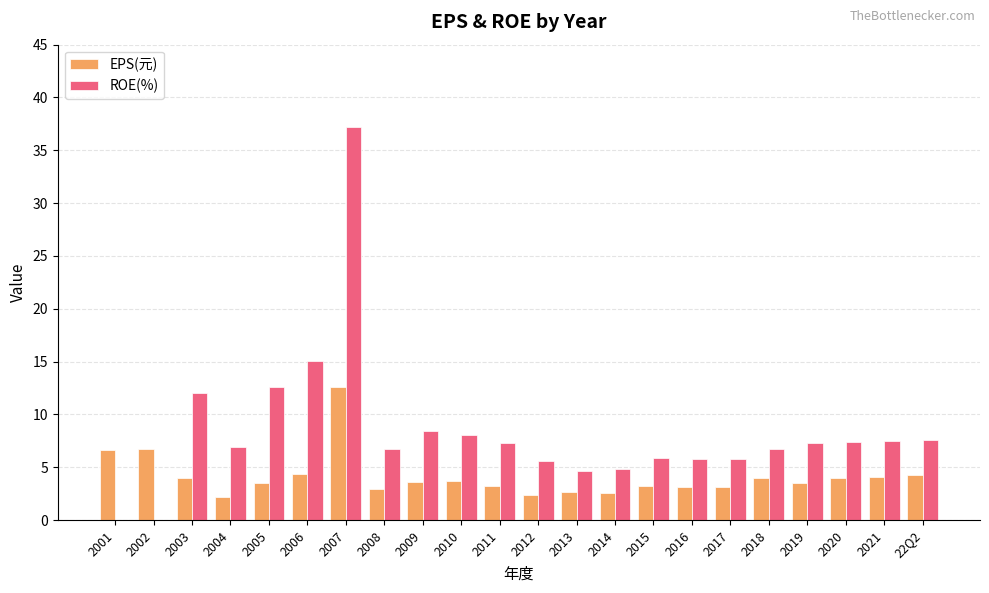

What is the maximum value for EPS(元)?

12.6